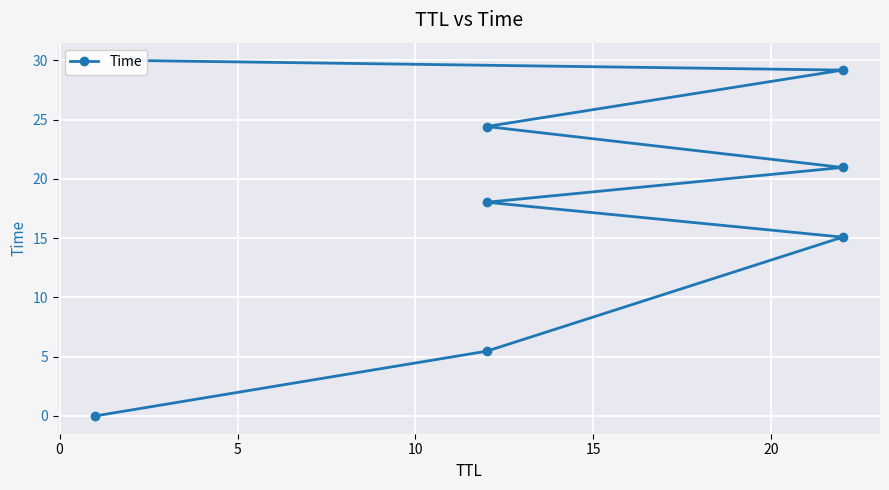

What is the average value?

17.9